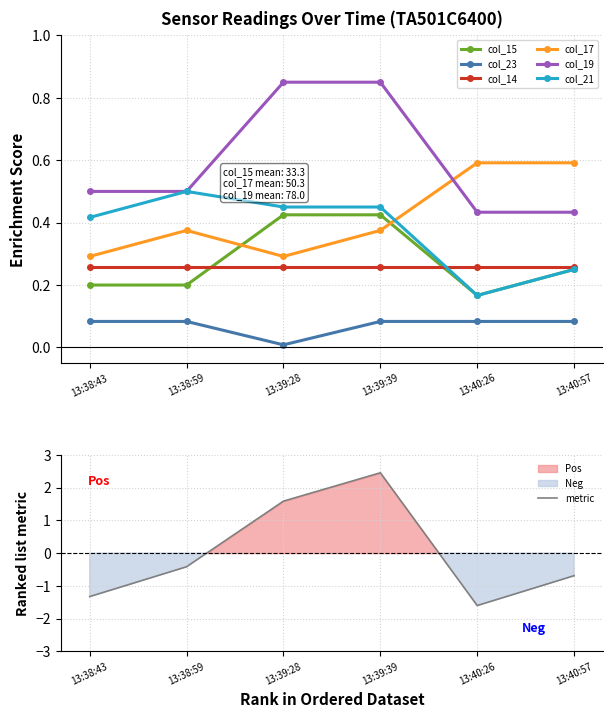

True or false: col_15 and col_23 intersect in this chart.

False